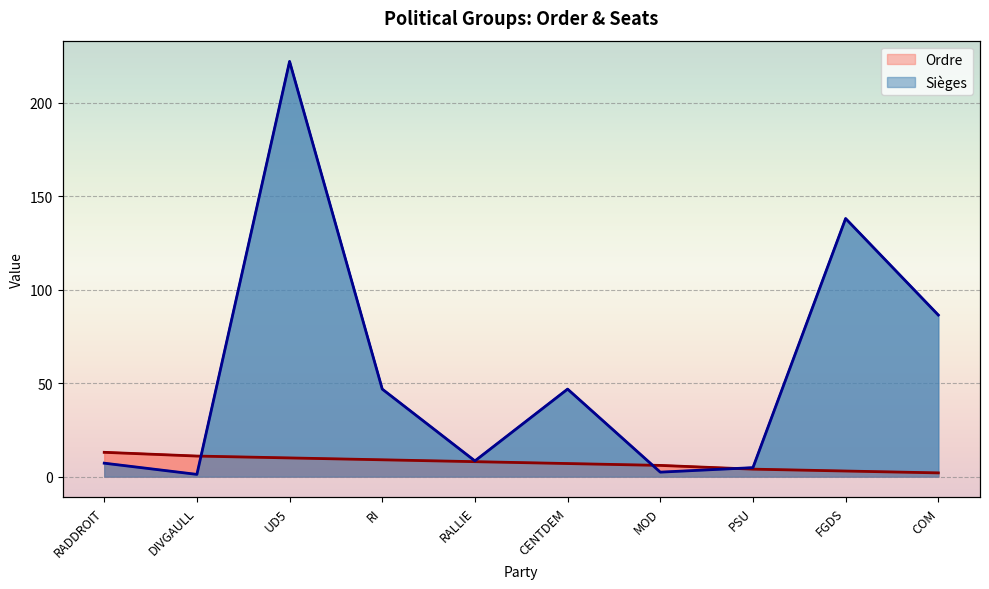

What is the difference between the maximum and minimum values in the Ordre series?

11.0